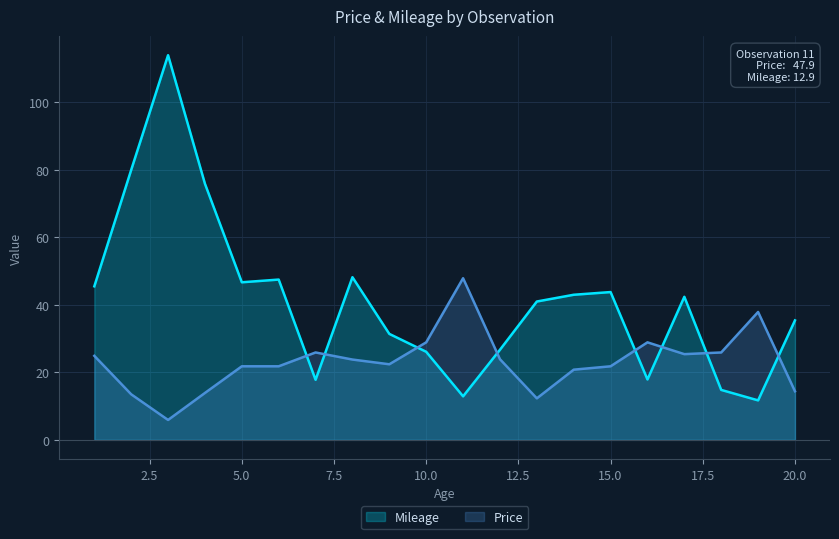

Where do Price and Mileage first cross each other?

6 and 7